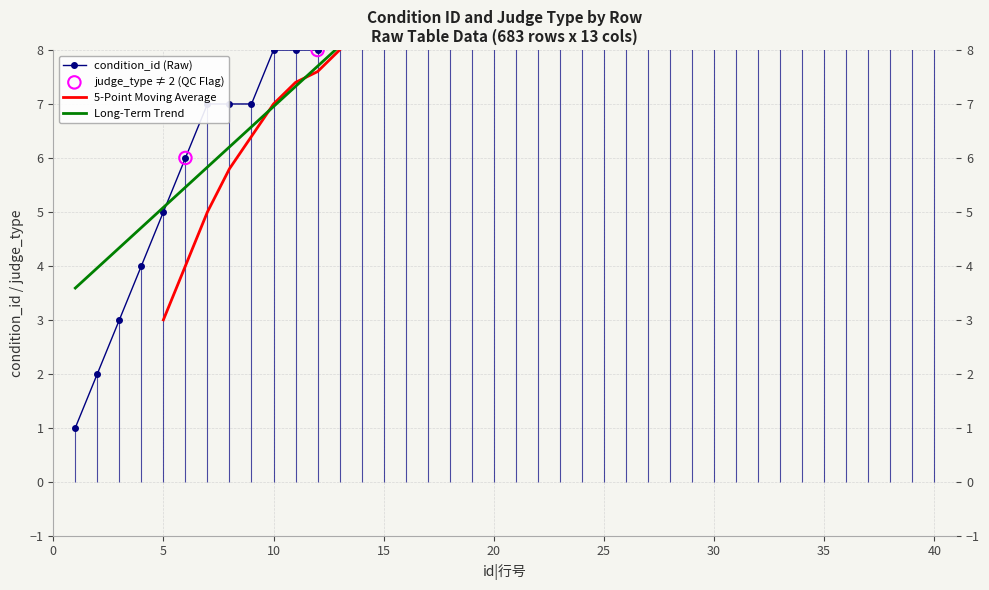

Approximately how many times larger is the value at 20 compared to 25?

0.8